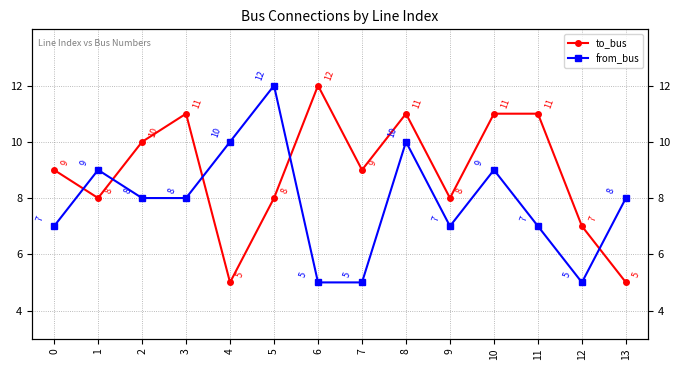

How many distinct data groups are displayed?

2